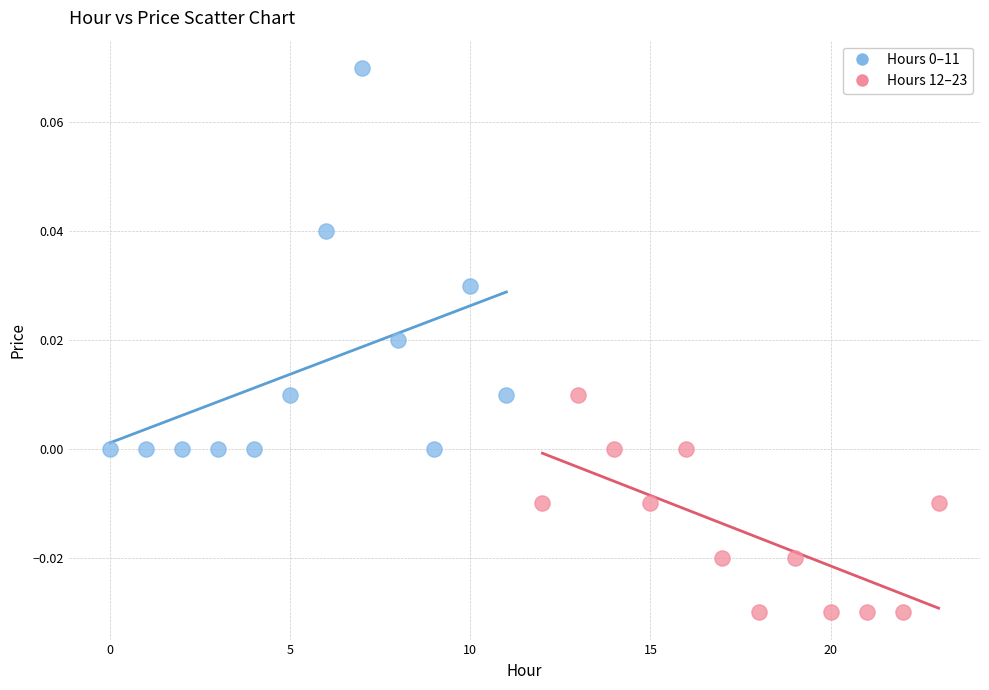

Which series reaches the minimum Y coordinate?

Hours 12–23